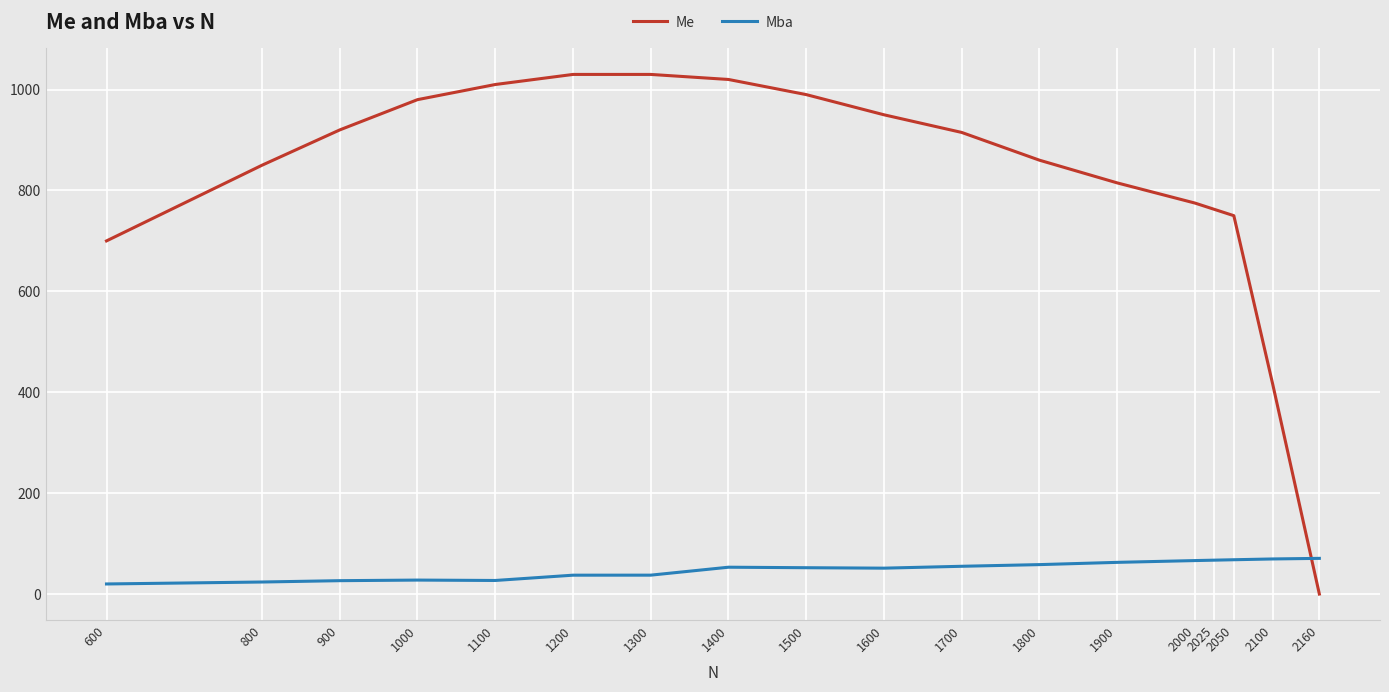

What is the difference between the maximum and minimum values in the Mba series?

50.7